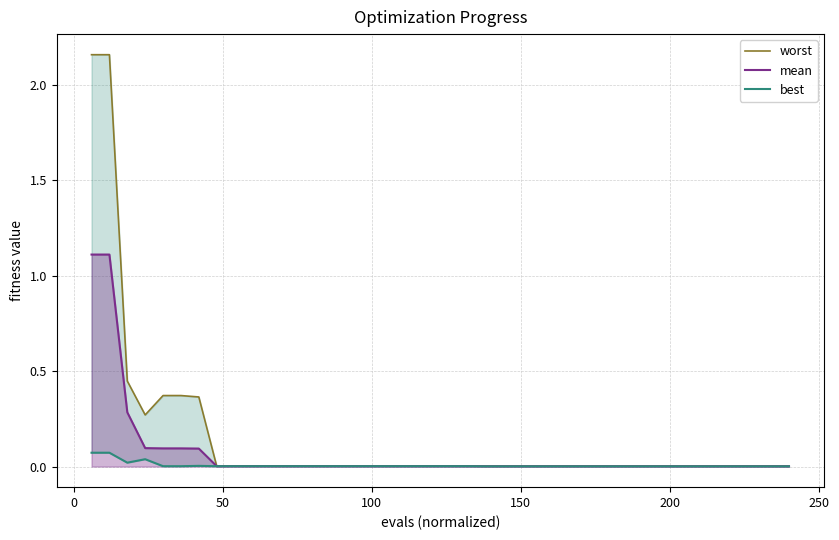

Which series has the largest range (max minus min)?

worst